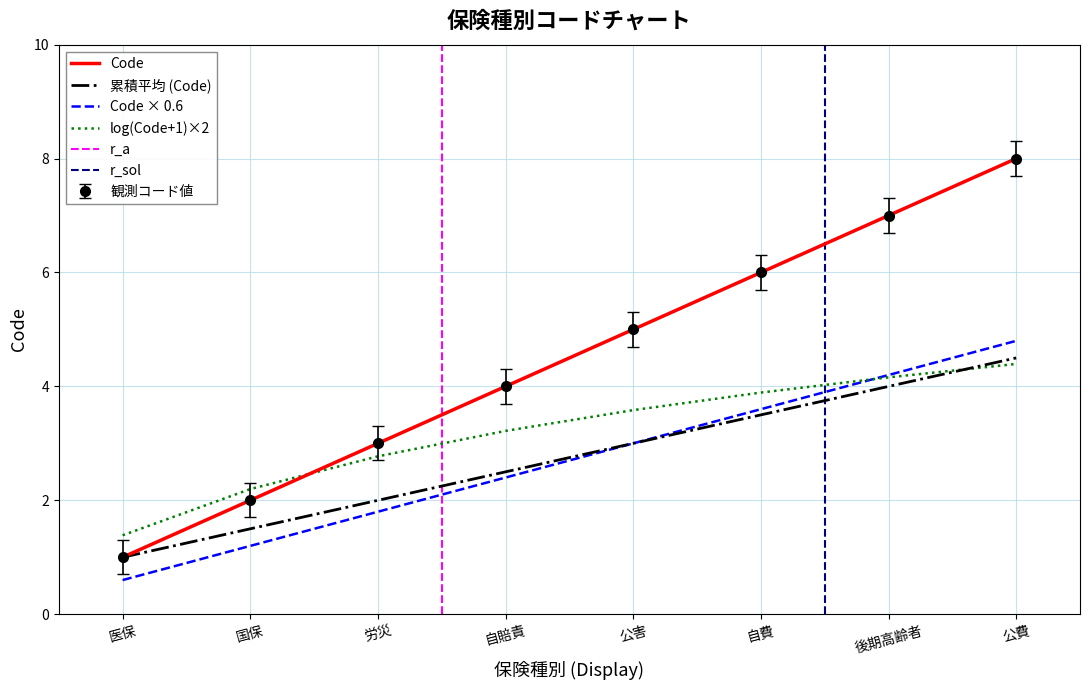

Reading left to right, extract all data points from this chart.

医保=1	国保=2	労災=3	自賠責=4	公害=5	自費=6	後期高齢者=7	公費=8